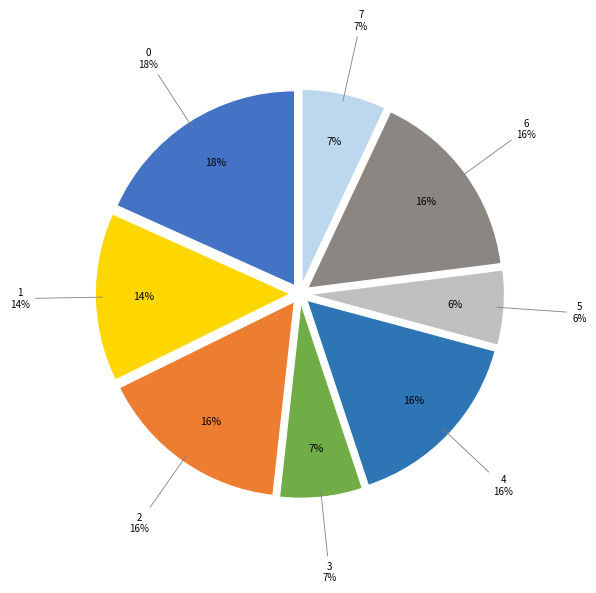

To the nearest percent, what is the difference between the largest and smallest slice percentages?

12%